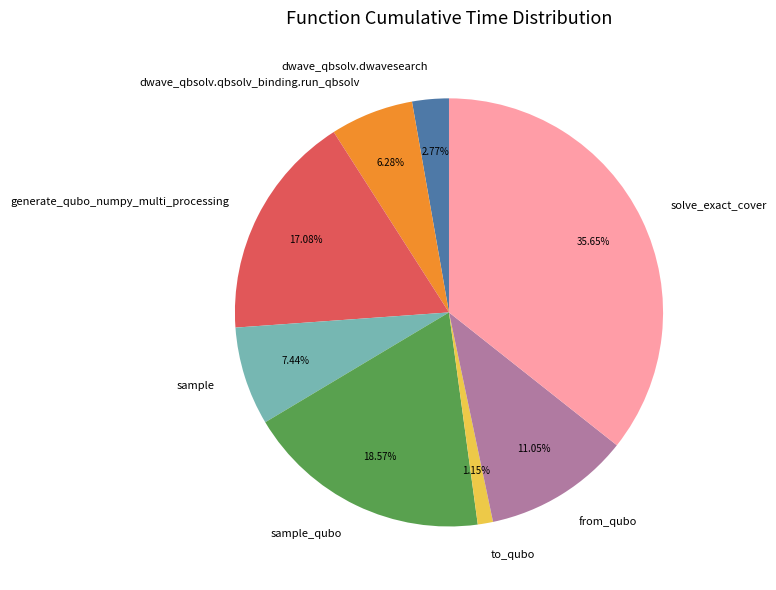

Is there a majority slice in this chart?

No